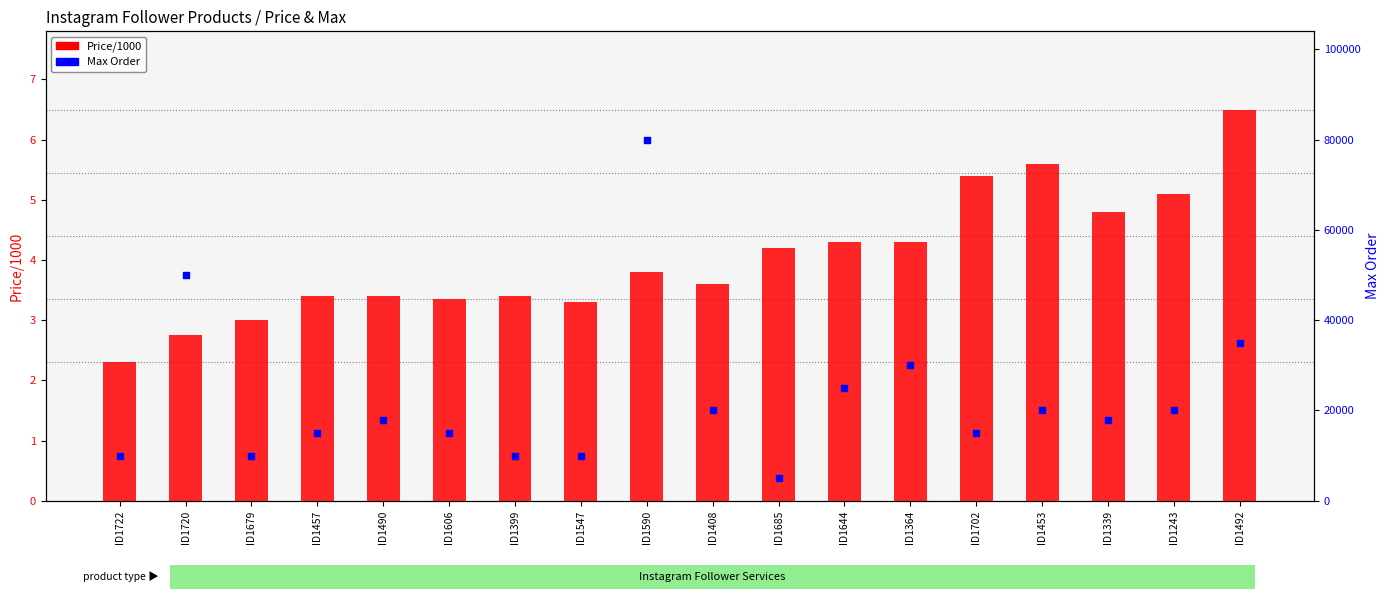

What are all the series names shown in the legend?

Price/1000, Max Order